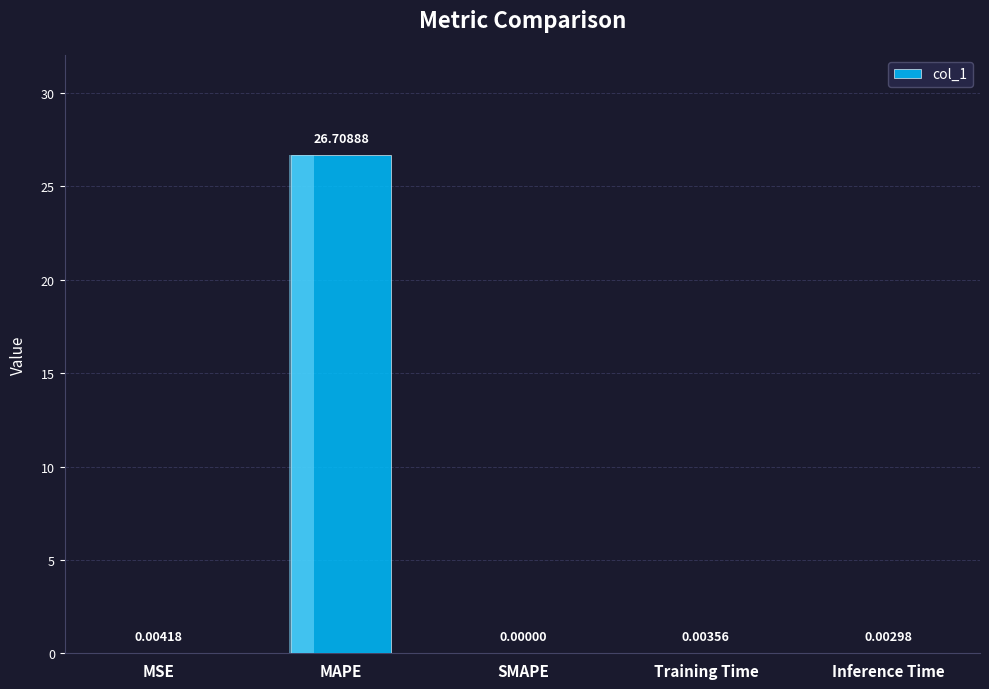

Reading left to right, transcribe all the data shown in this chart.

0.0	26.7	0.0	0.0	0.0